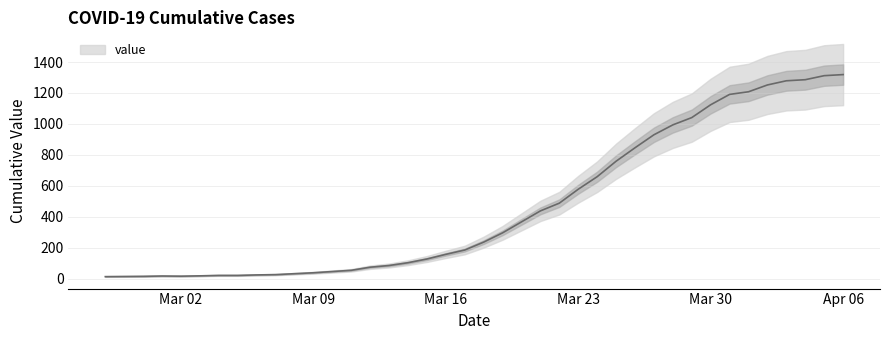

Does the chart have visible grid lines?

Yes